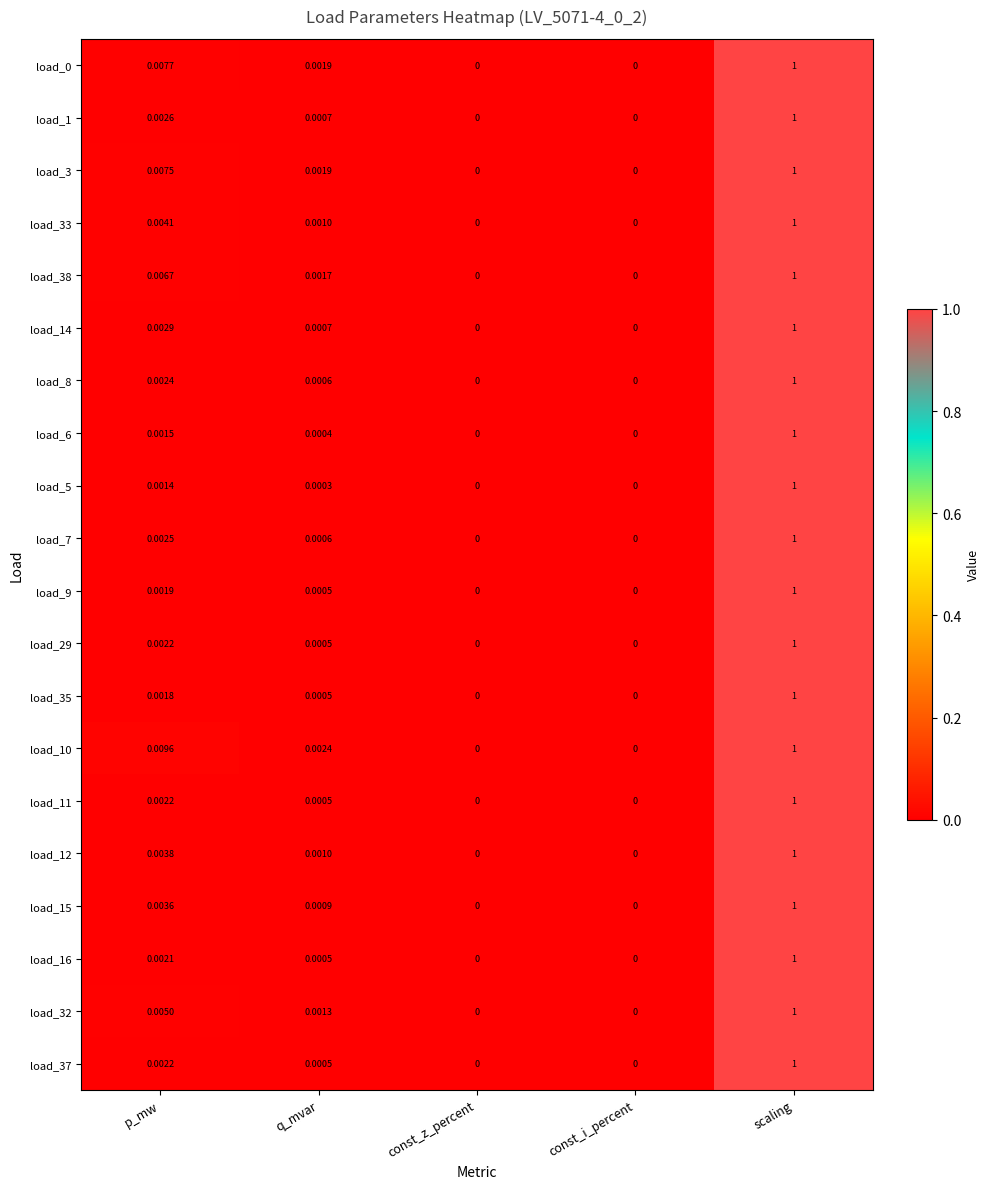

At which category is the sum across all series the highest?

scaling